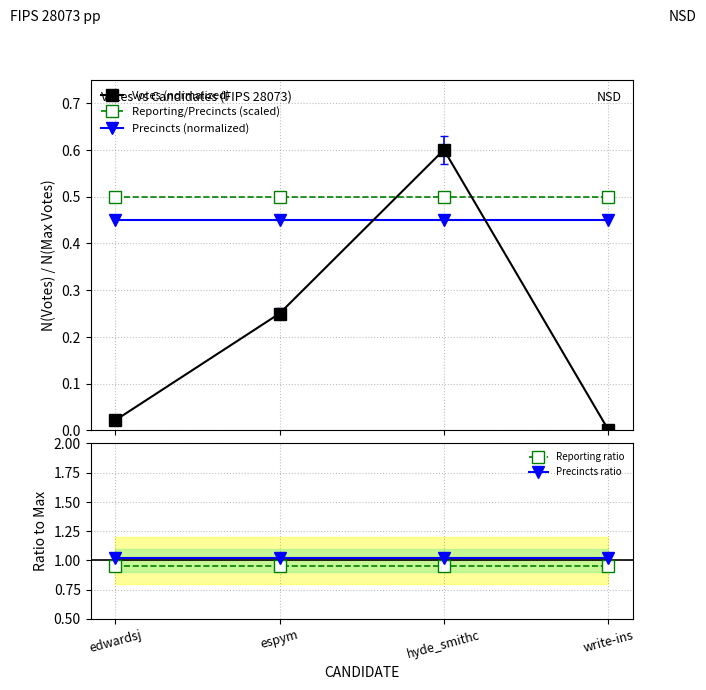

True or false: Votes (normalized) and Precincts ratio cross at least once.

False